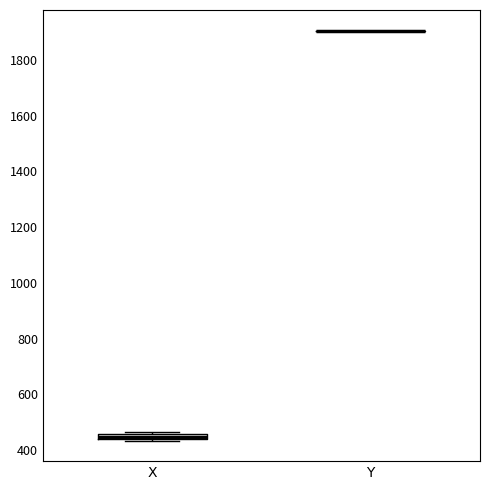

Where is the upper edge of the box for X on the y-axis? The values are not printed on the chart, so give them approximately, as read against the axis.

460